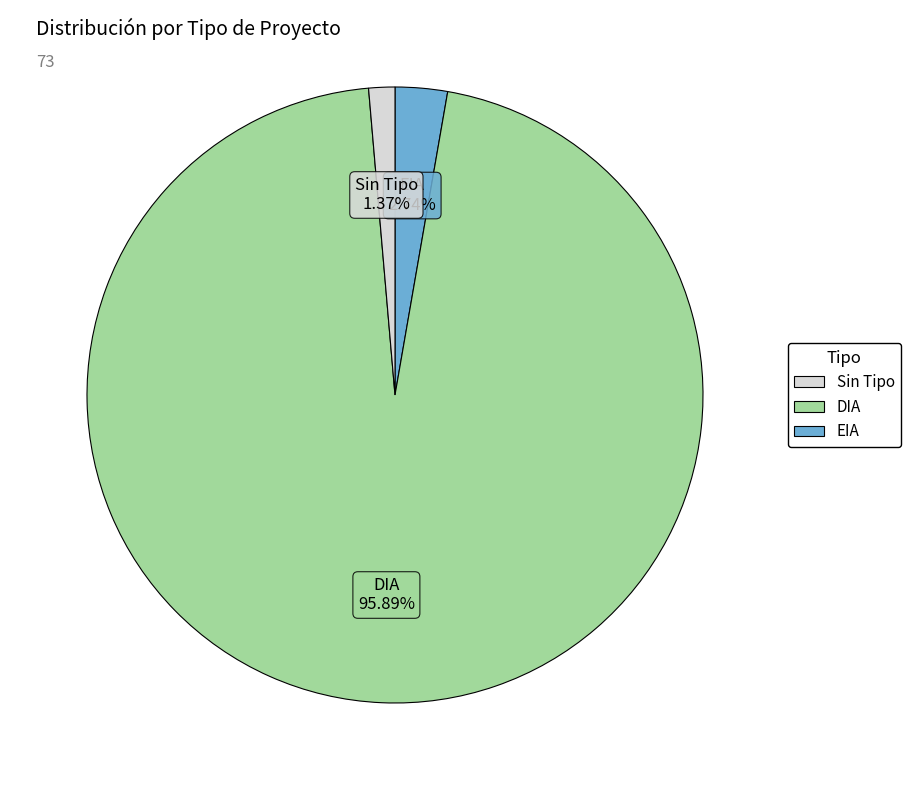

To the nearest percent, what is the difference between the largest and smallest slice percentages?

95%